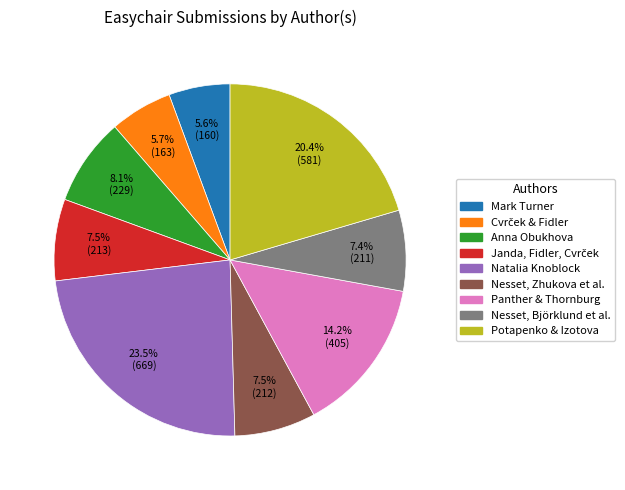

Approximately how many times larger is the value at Nesset, Zhukova et al. compared to Natalia Knoblock?

0.3